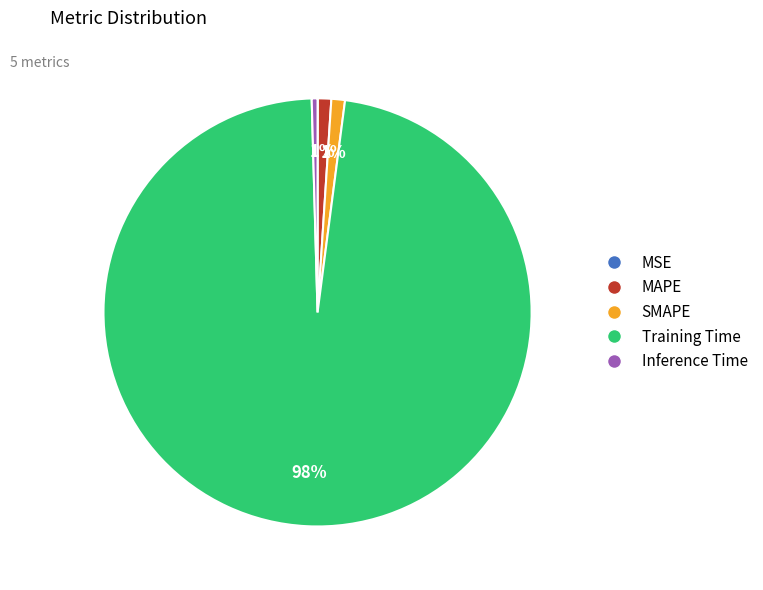

The SMAPE slice represents 1% of the pie. True or false?

True